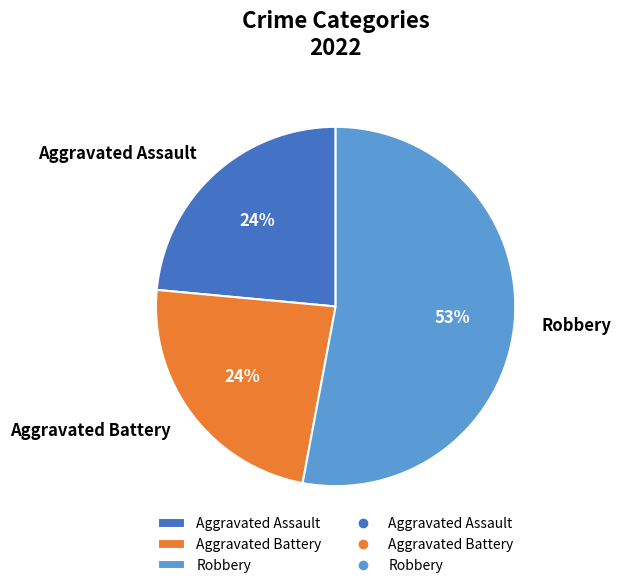

Which has a higher value, Robbery or Aggravated Assault?

Robbery